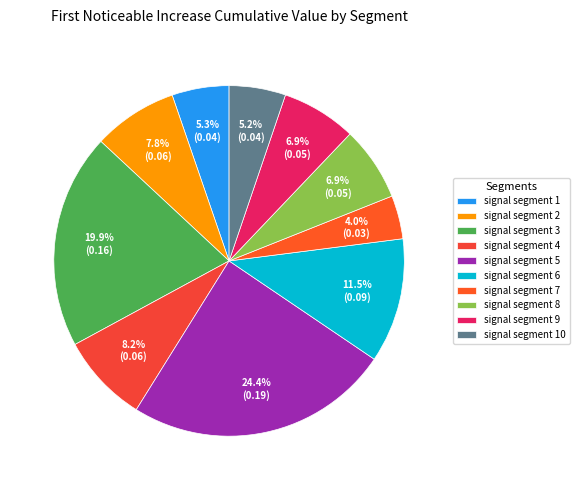

How much of the chart is everything except signal segment 3?

80.1%